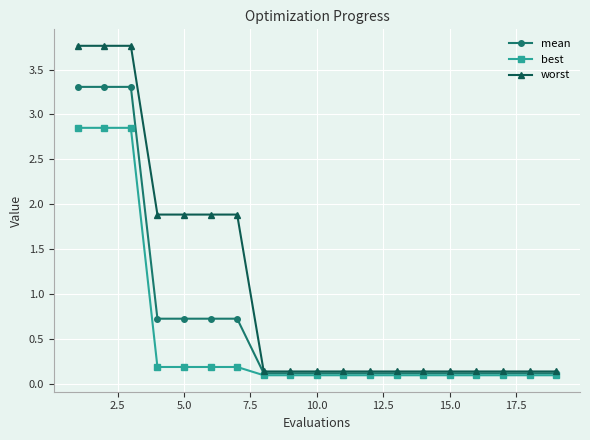

True or false: best and worst intersect in this chart.

False